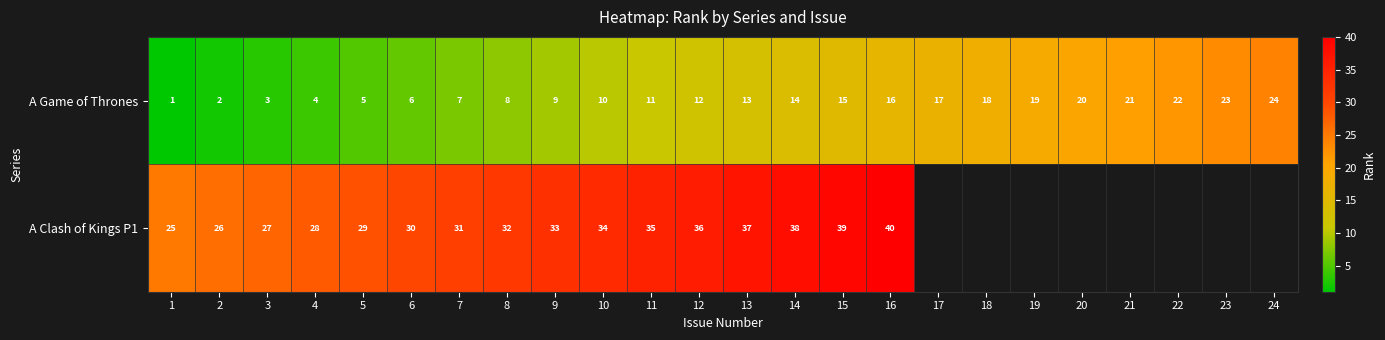

How many values in the A Game of Thrones series are below 13?

12